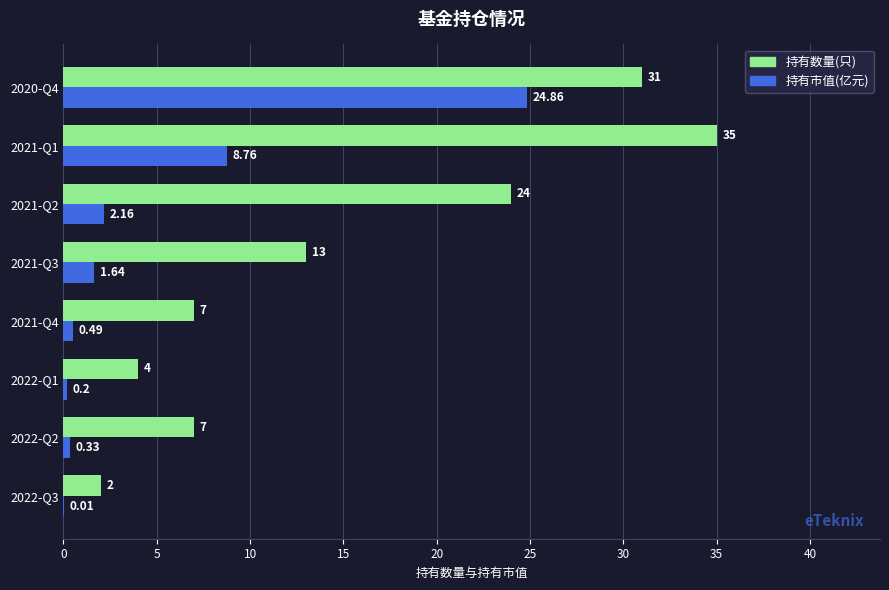

Is the value of 持有市值(亿元) at 2021-Q1 greater than the value of 持有数量(只) at 2022-Q3?

Yes